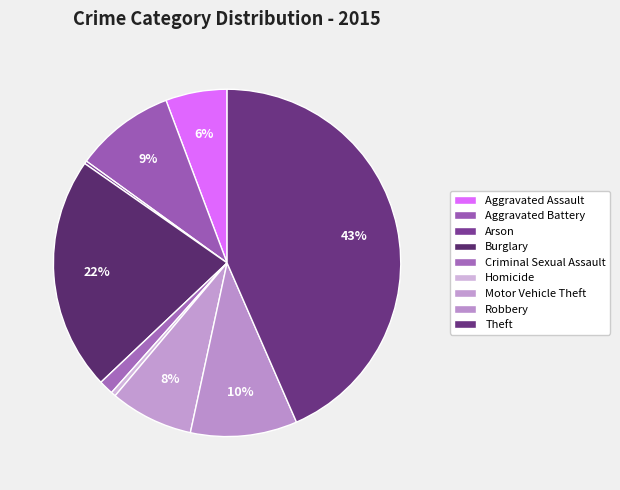

To the nearest percent, what percentage of the pie is Criminal Sexual Assault?

1%